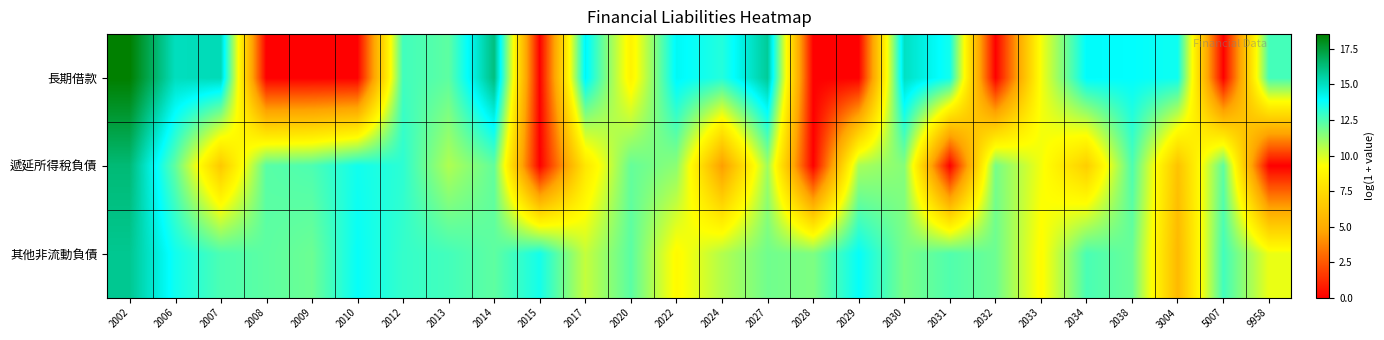

What is the total value across all series at 2006?

40.8